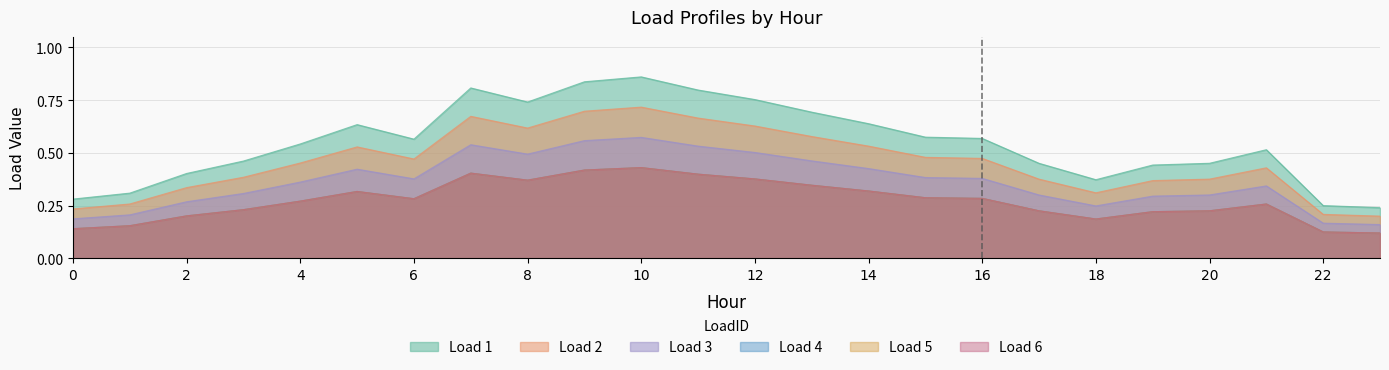

At which category does Load 4 reach its first local valley?

6